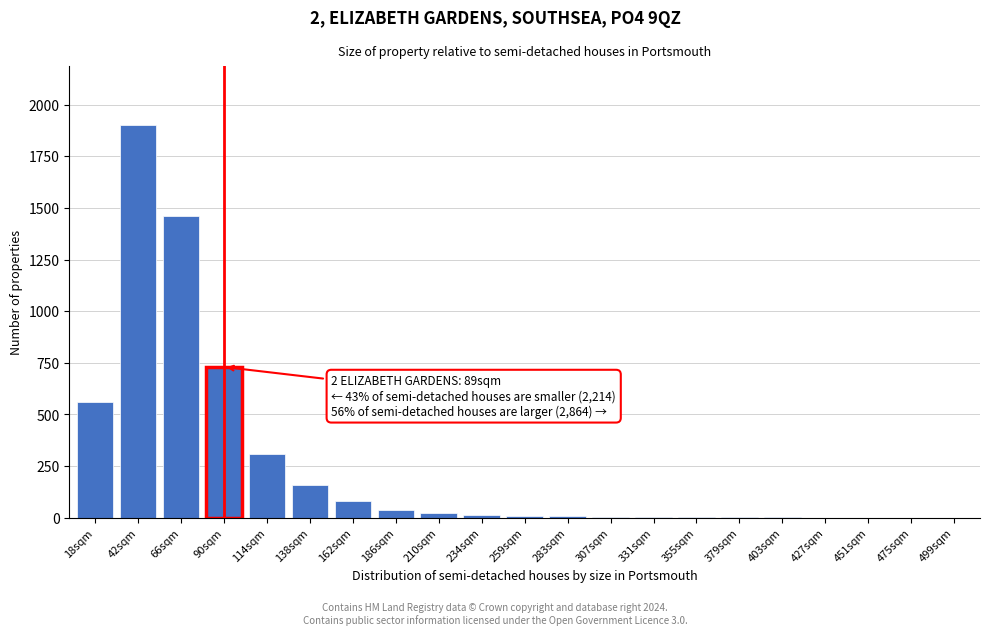

Where is the data nearest to the value 950?

90sqm